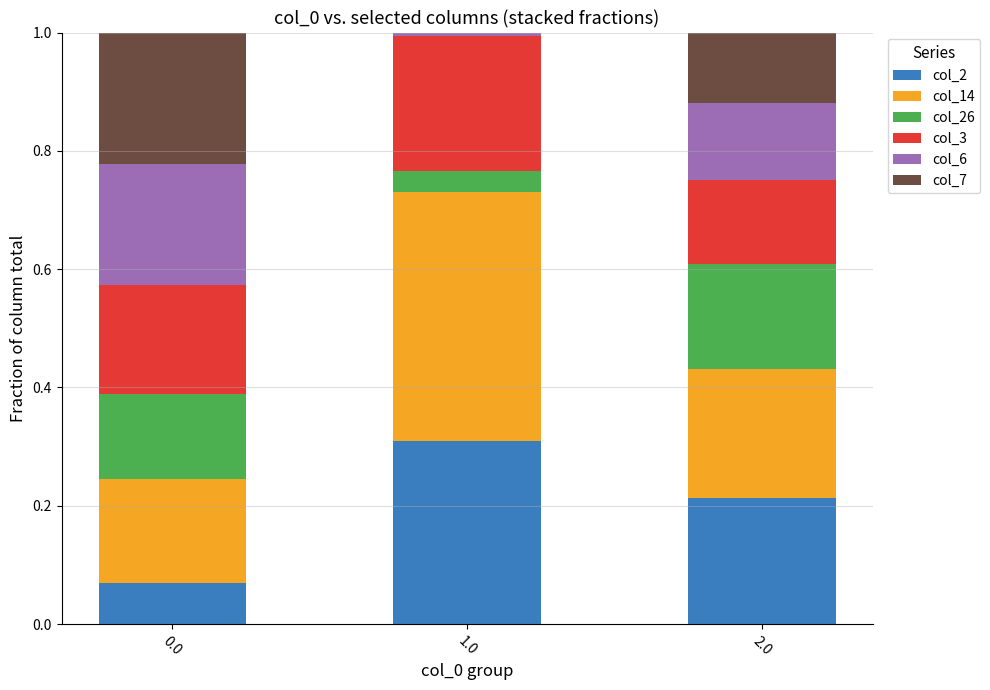

True or false: col_2 has a value of 0.1 at 1.0.

False